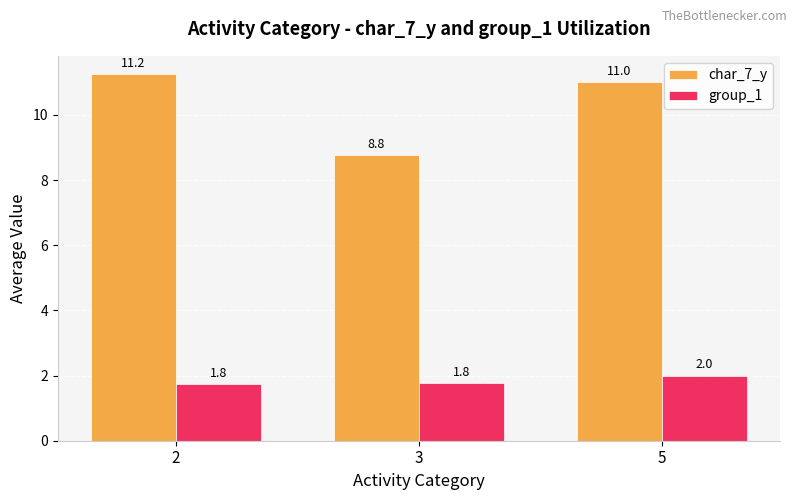

What is the approximate value of group_1 at 5?

2.0